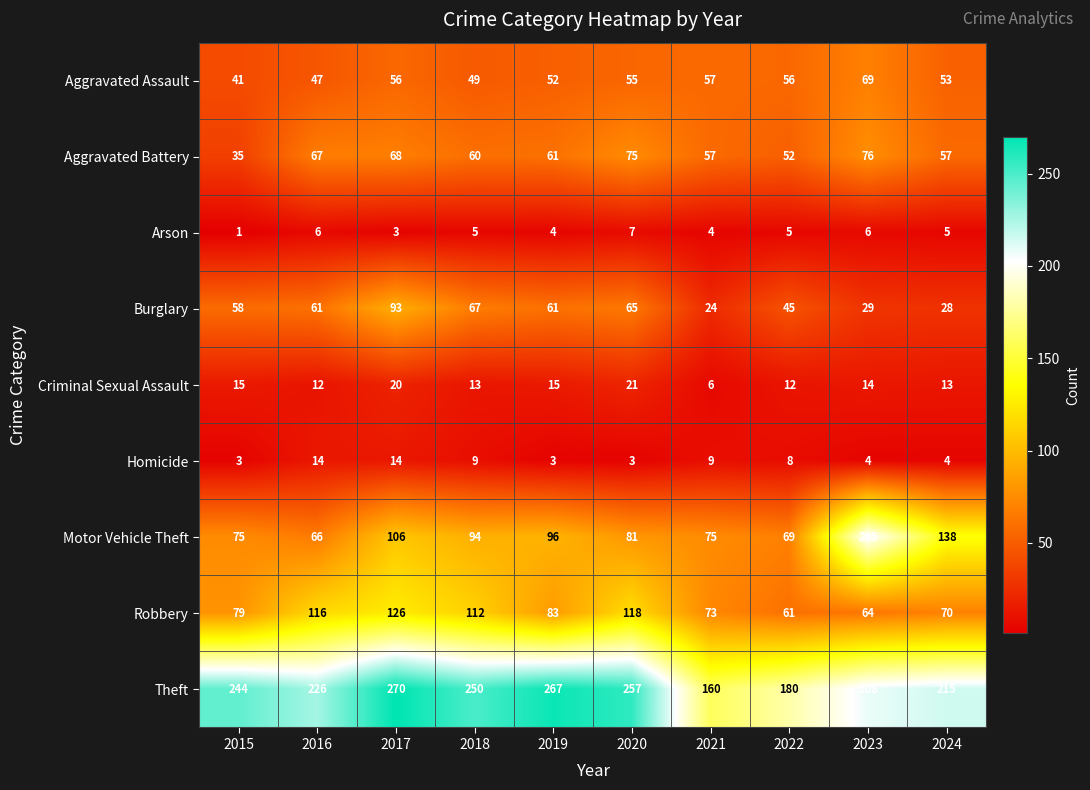

At which label is Burglary closest to 58?

2015